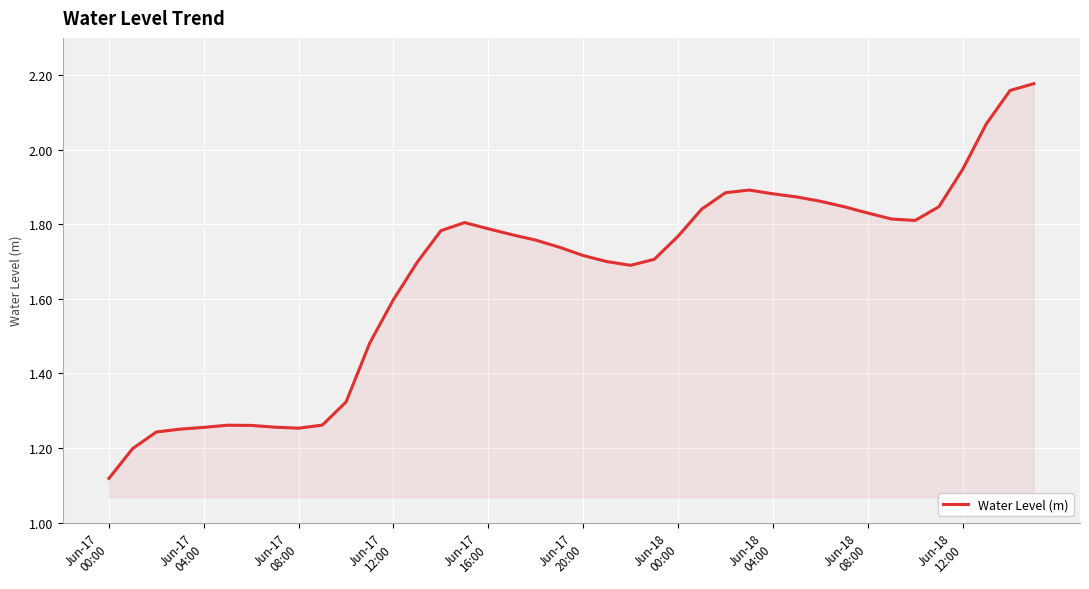

True or false: the data has more than 1 interior local peaks.

True